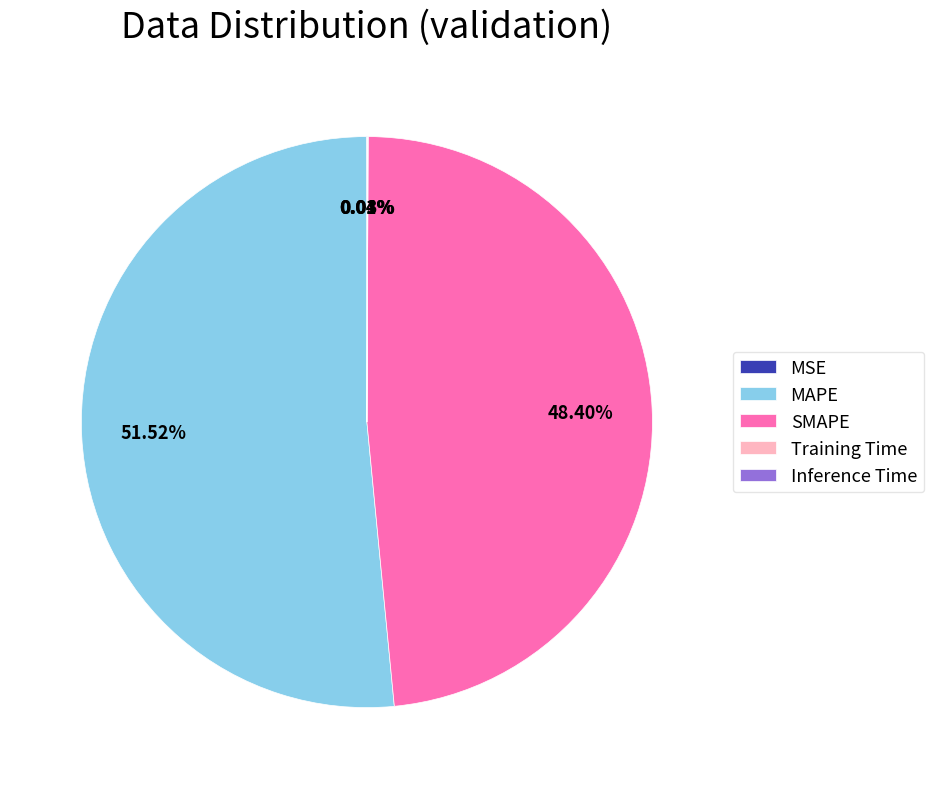

Does any single category account for the majority?

Yes